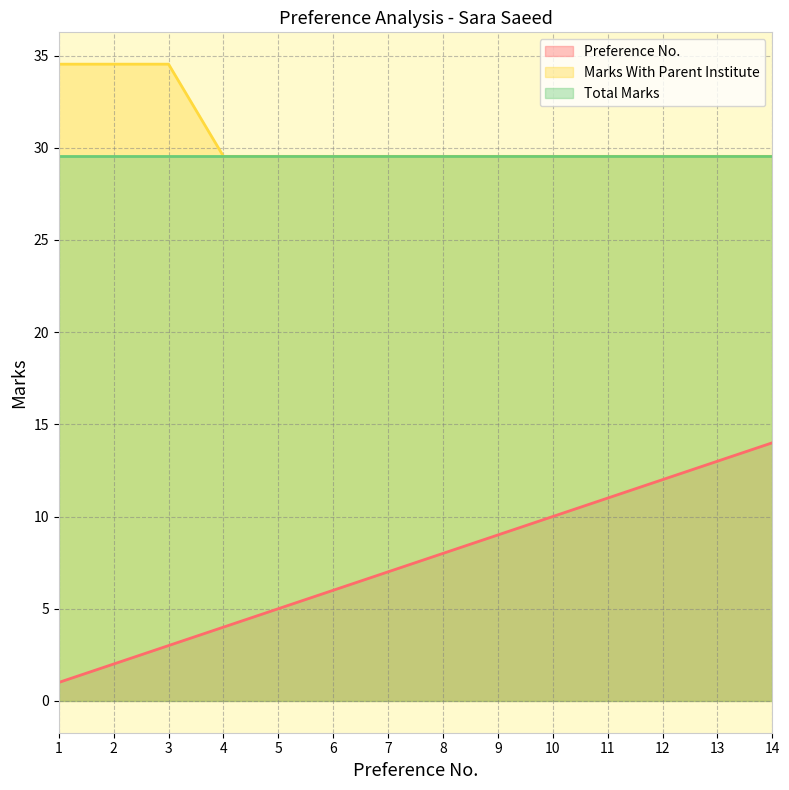

What are all the series names shown in the legend?

Preference No., Marks With Parent Institute, Total Marks